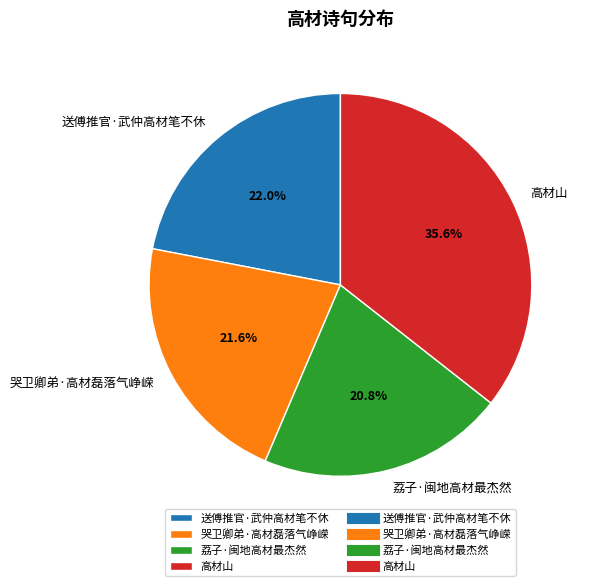

Is 哭卫卿弟·高材磊落气峥嵘 the majority of the pie?

No